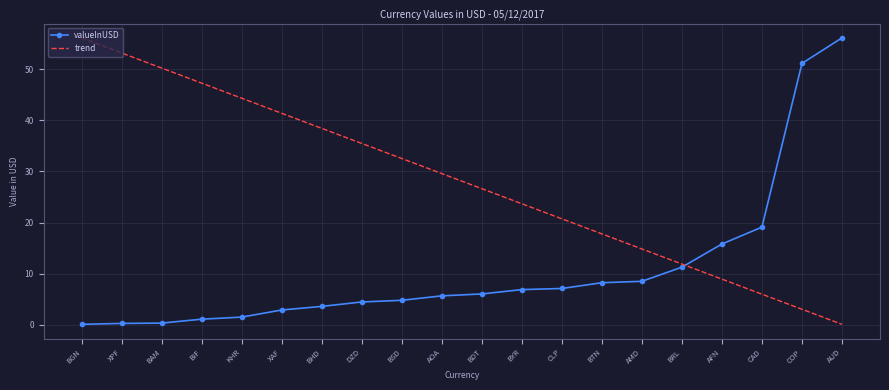

Rank the categories by trend value from lowest to highest.

AUD, COP, CAD, AFN, BRL, AMD, BTN, CLP, BYR, BDT, AOA, BSD, DZD, BHD, XAF, KHR, BIF, BAM, XPF, BGN